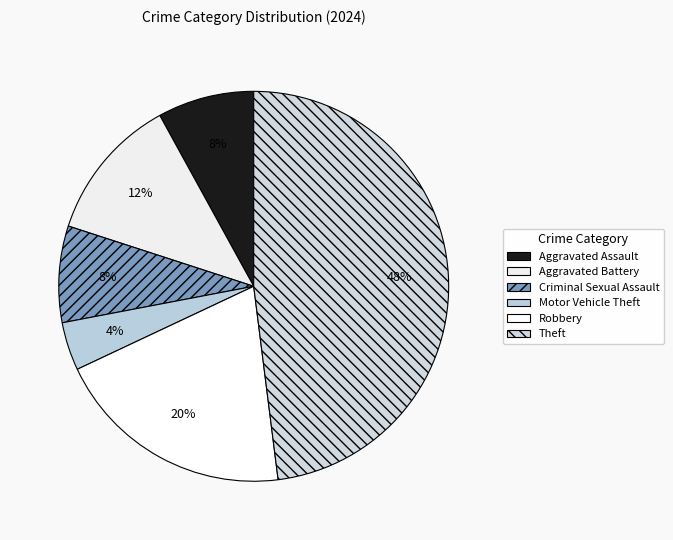

The Aggravated Assault slice represents 1% of the pie. True or false?

False